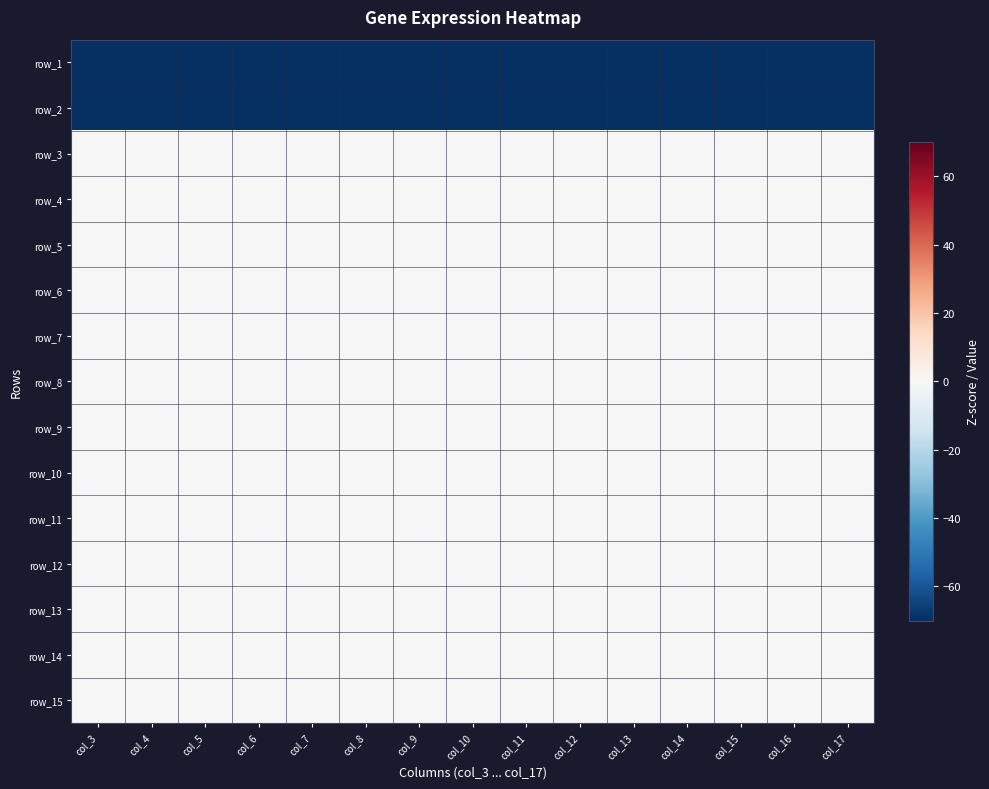

Count the number of categories in the chart.

15